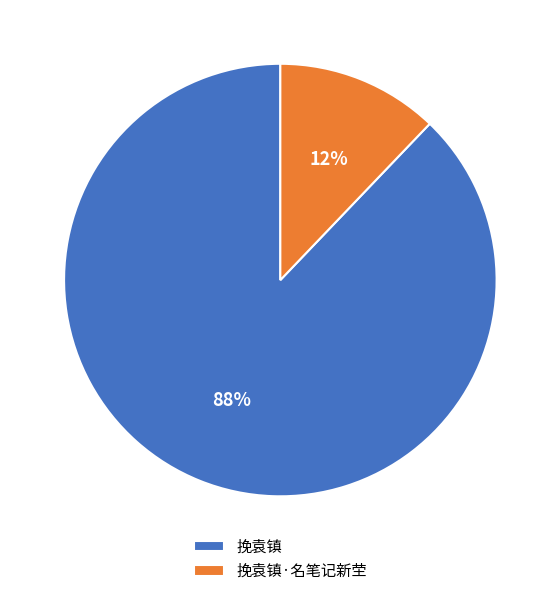

Rank the categories by value from lowest to highest.

挽袁镇·名笔记新茔, 挽袁镇